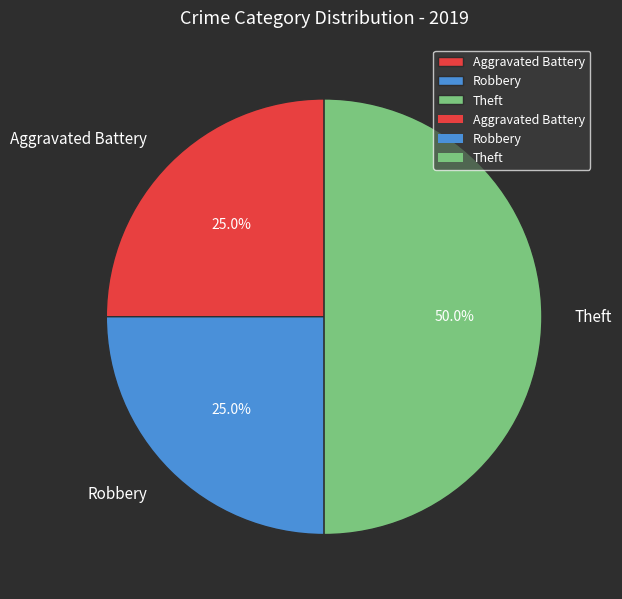

True or false: Theft accounts for 45% of the total.

False